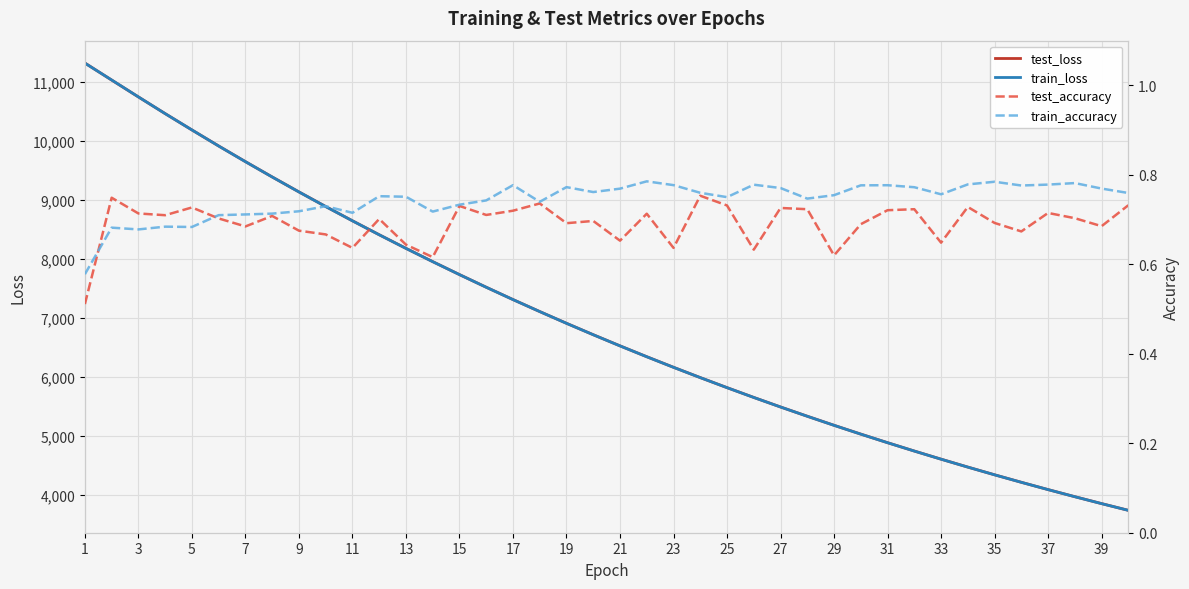

What is the value of the test_accuracy point at the 38th from the left?

0.7